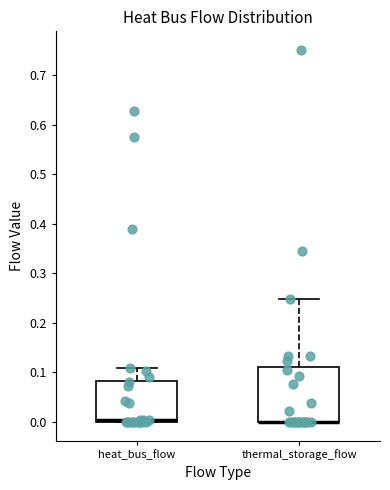

Where is the upper edge of the box for heat_bus_flow on the y-axis? The values are not printed on the chart, so give them approximately, as read against the axis.

0.08